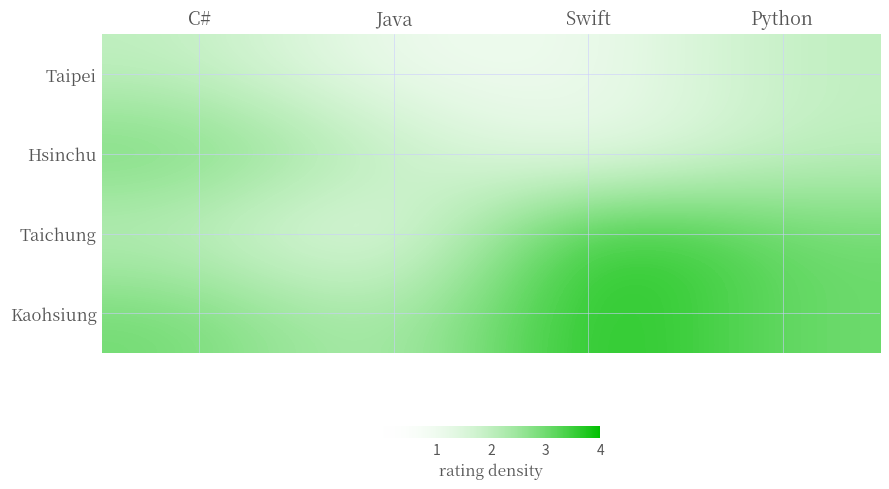

Between Python and Java, which is larger?

Python